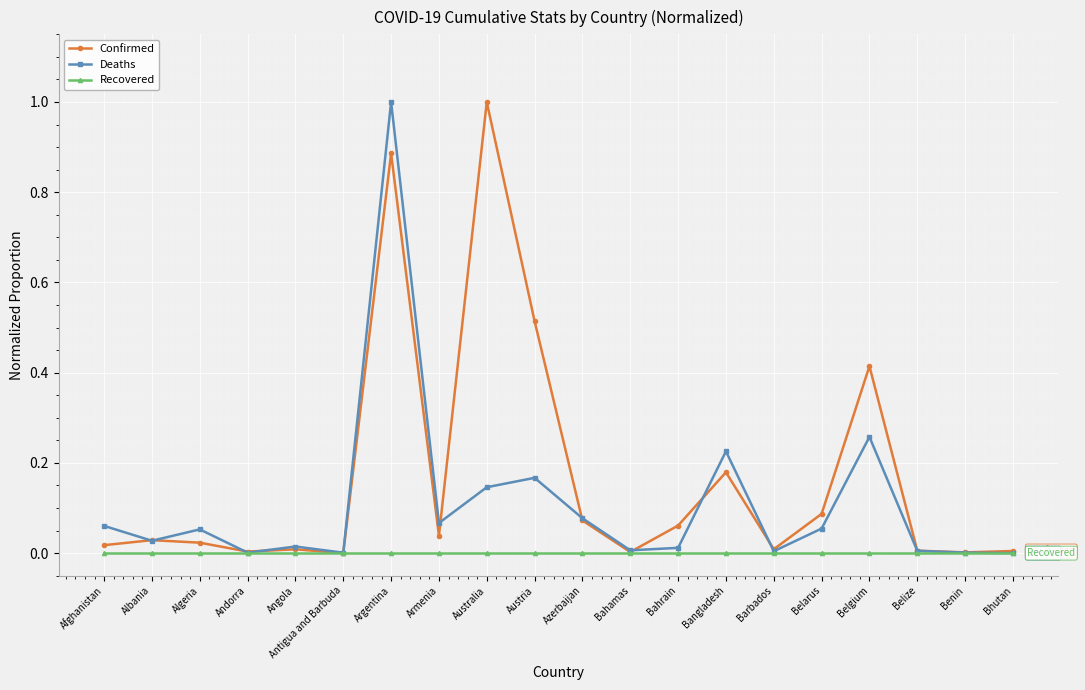

At which label does Confirmed reach its peak?

Australia